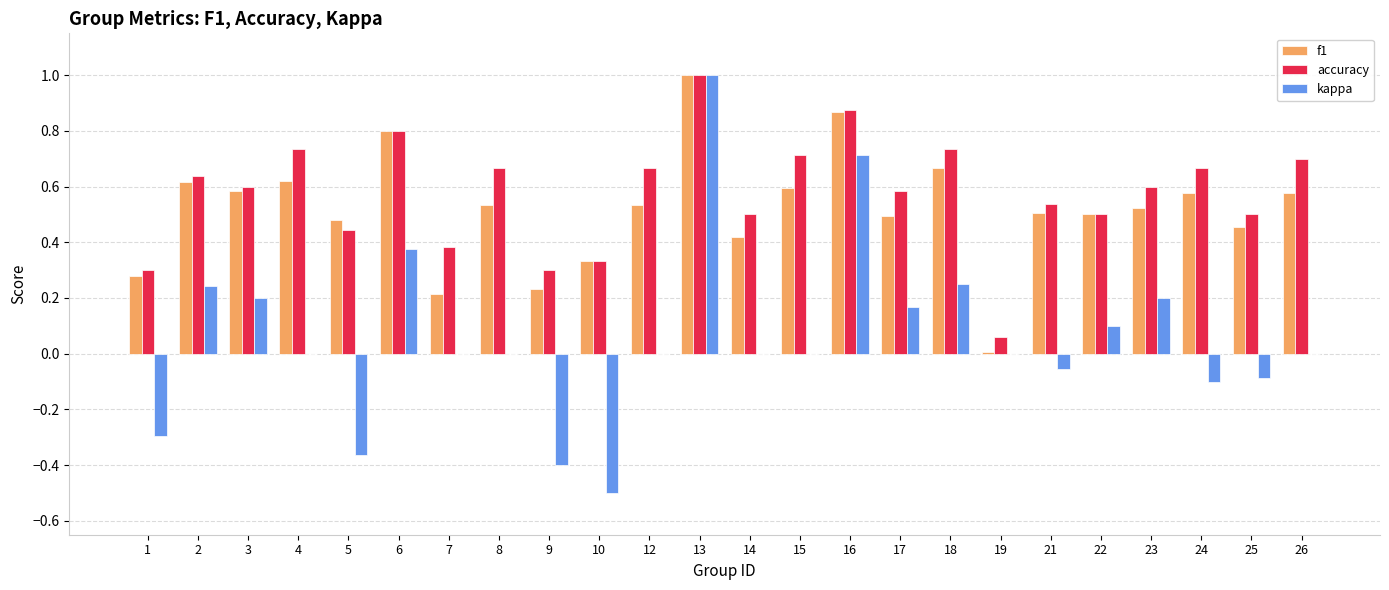

At which category is the sum across all series the highest?

13